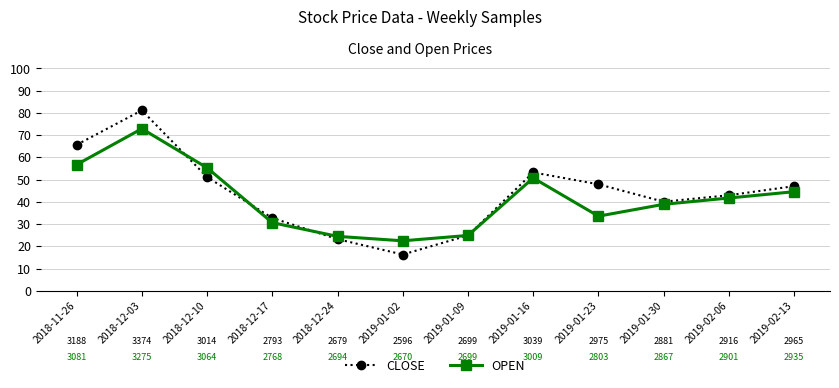

At 2019-01-02, list the series in order from smallest to largest.

CLOSE, OPEN